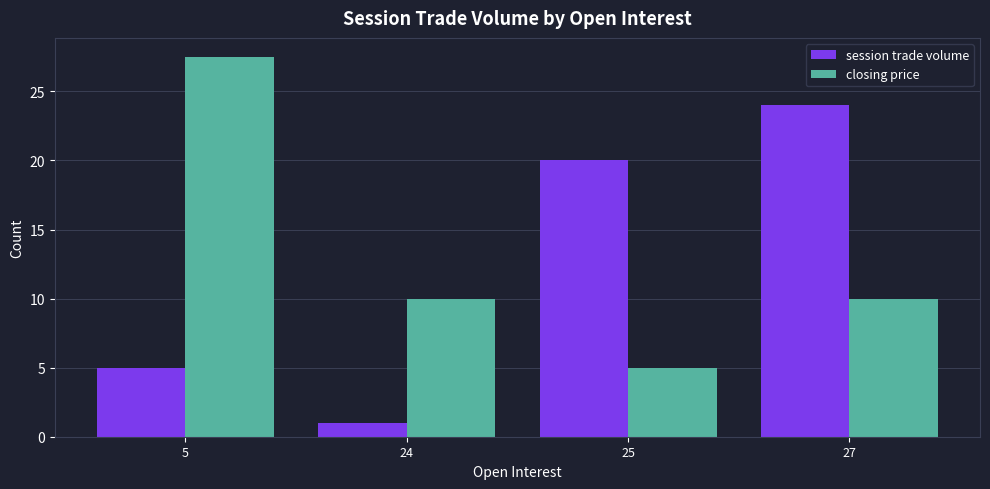

The closing price series shows 10.0 at 27. True or false?

True